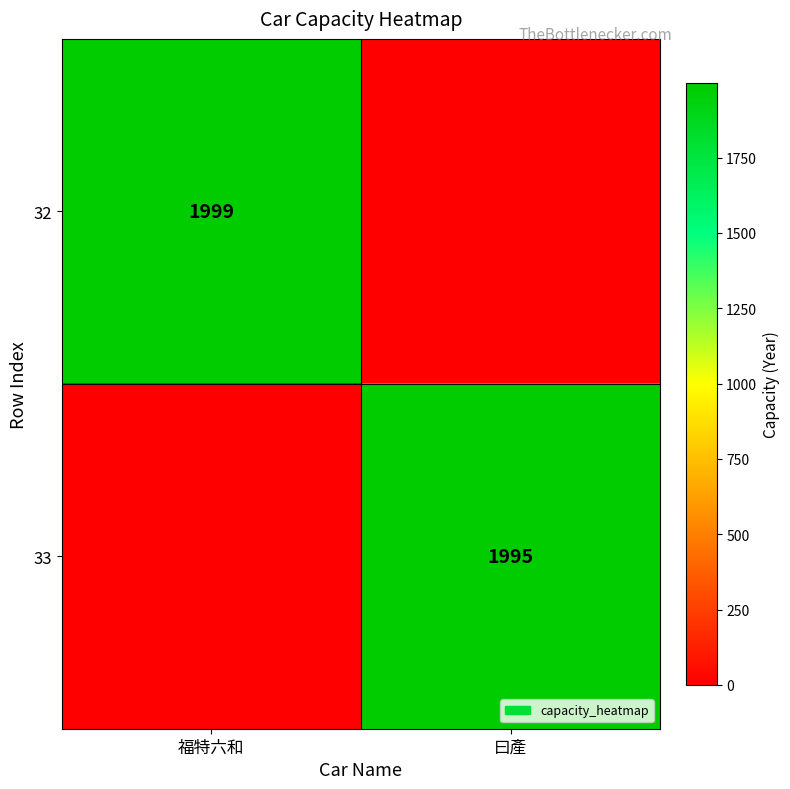

Is the value of 32 at 福特六和 greater than the value of 33 at 曰產?

Yes